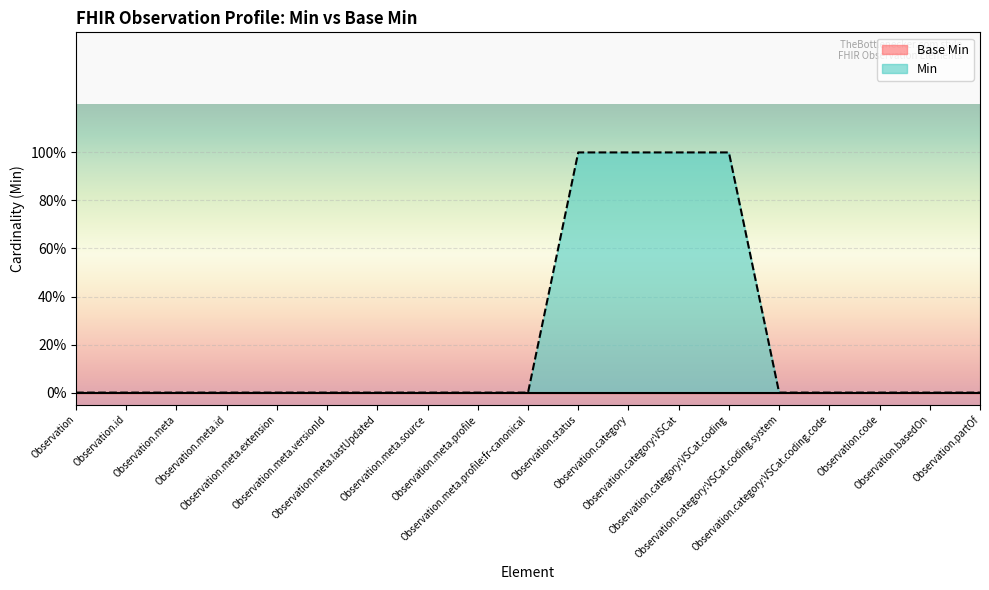

How many categories are shown in the chart?

19